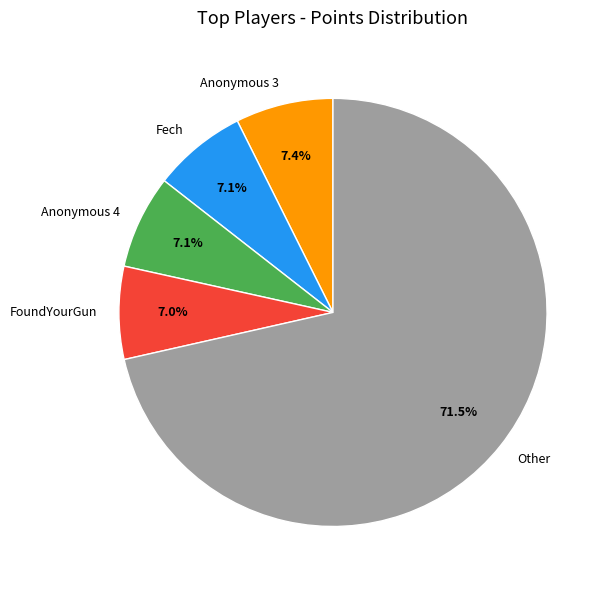

What percentage is NOT represented by FoundYourGun?

93.0%